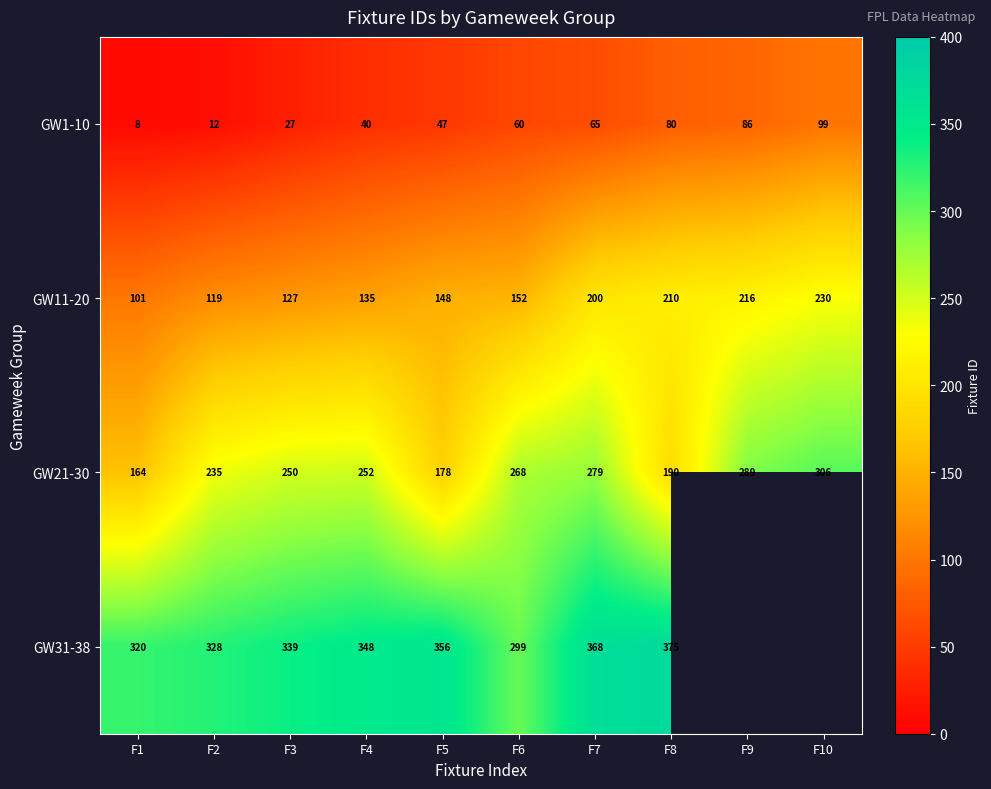

At F8, list the series in order from largest to smallest.

GW31-38, GW11-20, GW21-30, GW1-10